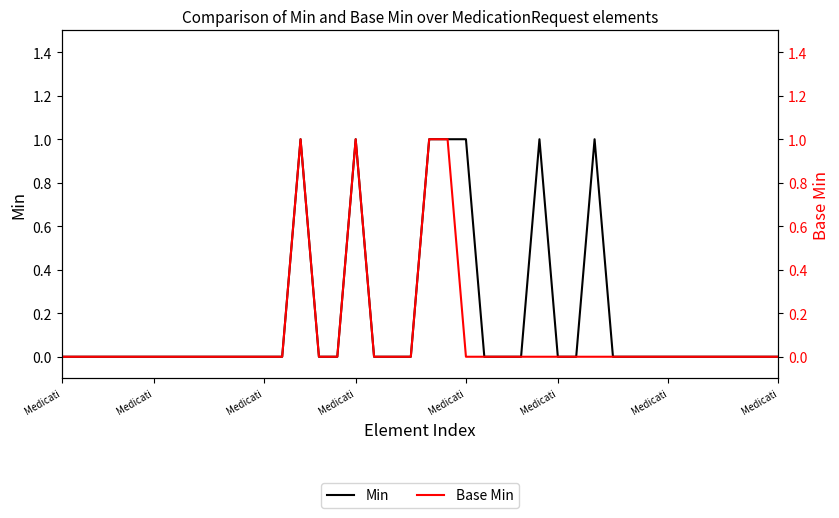

What are all the series names shown in the legend?

Min, Base Min